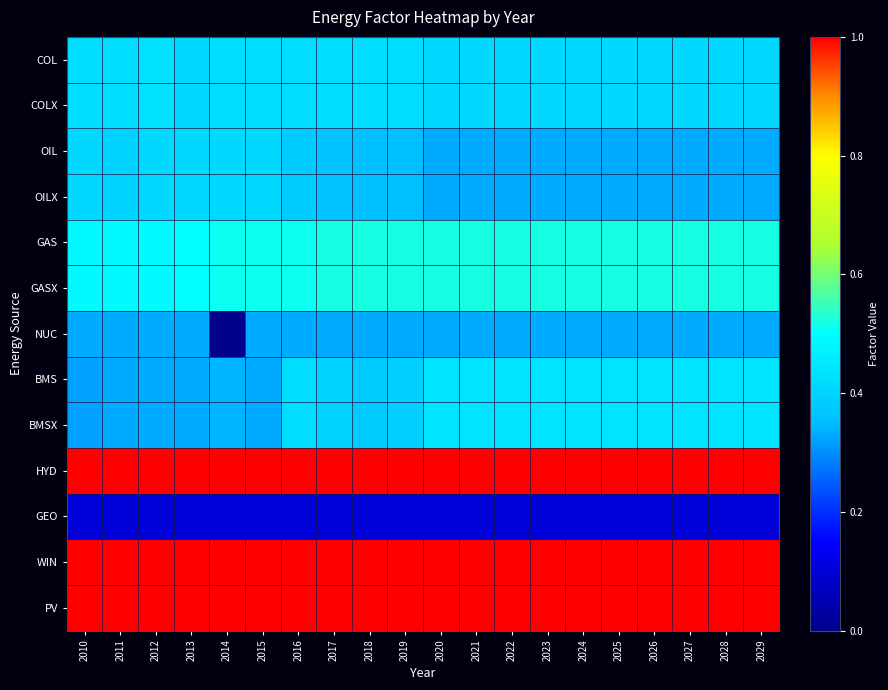

Reading left to right, extract all data points from this chart.

COL: 2010=0.4	2011=0.4	2012=0.4	2013=0.4	2014=0.4	2015=0.4	2016=0.4	2017=0.4	2018=0.4	2019=0.4	2020=0.4	2021=0.4	2022=0.4	2023=0.4	2024=0.4	2025=0.4	2026=0.4	2027=0.4	2028=0.4	2029=0.4
COLX: 2010=0.4	2011=0.4	2012=0.4	2013=0.4	2014=0.4	2015=0.4	2016=0.4	2017=0.4	2018=0.4	2019=0.4	2020=0.4	2021=0.4	2022=0.4	2023=0.4	2024=0.4	2025=0.4	2026=0.4	2027=0.4	2028=0.4	2029=0.4
OIL: 2010=0.4	2011=0.4	2012=0.4	2013=0.4	2014=0.4	2015=0.4	2016=0.4	2017=0.4	2018=0.3	2019=0.3	2020=0.3	2021=0.3	2022=0.3	2023=0.3	2024=0.3	2025=0.3	2026=0.3	2027=0.3	2028=0.3	2029=0.3
OILX: 2010=0.4	2011=0.4	2012=0.4	2013=0.4	2014=0.4	2015=0.4	2016=0.4	2017=0.4	2018=0.3	2019=0.3	2020=0.3	2021=0.3	2022=0.3	2023=0.3	2024=0.3	2025=0.3	2026=0.3	2027=0.3	2028=0.3	2029=0.3
GAS: 2010=0.5	2011=0.5	2012=0.5	2013=0.5	2014=0.5	2015=0.5	2016=0.5	2017=0.5	2018=0.5	2019=0.5	2020=0.5	2021=0.5	2022=0.5	2023=0.5	2024=0.5	2025=0.5	2026=0.5	2027=0.5	2028=0.5	2029=0.5
GASX: 2010=0.5	2011=0.5	2012=0.5	2013=0.5	2014=0.5	2015=0.5	2016=0.5	2017=0.5	2018=0.5	2019=0.5	2020=0.5	2021=0.5	2022=0.5	2023=0.5	2024=0.5	2025=0.5	2026=0.5	2027=0.5	2028=0.5	2029=0.5
NUC: 2010=0.3	2011=0.3	2012=0.3	2013=0.3	2014=0.0	2015=0.3	2016=0.3	2017=0.3	2018=0.3	2019=0.3	2020=0.3	2021=0.3	2022=0.3	2023=0.3	2024=0.3	2025=0.3	2026=0.3	2027=0.3	2028=0.3	2029=0.3
BMS: 2010=0.3	2011=0.3	2012=0.3	2013=0.3	2014=0.3	2015=0.3	2016=0.4	2017=0.4	2018=0.4	2019=0.4	2020=0.4	2021=0.4	2022=0.4	2023=0.4	2024=0.4	2025=0.4	2026=0.4	2027=0.4	2028=0.4	2029=0.4
BMSX: 2010=0.3	2011=0.3	2012=0.3	2013=0.3	2014=0.3	2015=0.3	2016=0.4	2017=0.4	2018=0.4	2019=0.4	2020=0.4	2021=0.4	2022=0.4	2023=0.4	2024=0.4	2025=0.4	2026=0.4	2027=0.4	2028=0.4	2029=0.4
HYD: 2010=1.0	2011=1.0	2012=1.0	2013=1.0	2014=1.0	2015=1.0	2016=1.0	2017=1.0	2018=1.0	2019=1.0	2020=1.0	2021=1.0	2022=1.0	2023=1.0	2024=1.0	2025=1.0	2026=1.0	2027=1.0	2028=1.0	2029=1.0
GEO: 2010=0.1	2011=0.1	2012=0.1	2013=0.1	2014=0.1	2015=0.1	2016=0.1	2017=0.1	2018=0.1	2019=0.1	2020=0.1	2021=0.1	2022=0.1	2023=0.1	2024=0.1	2025=0.1	2026=0.1	2027=0.1	2028=0.1	2029=0.1
WIN: 2010=1.0	2011=1.0	2012=1.0	2013=1.0	2014=1.0	2015=1.0	2016=1.0	2017=1.0	2018=1.0	2019=1.0	2020=1.0	2021=1.0	2022=1.0	2023=1.0	2024=1.0	2025=1.0	2026=1.0	2027=1.0	2028=1.0	2029=1.0
PV: 2010=1.0	2011=1.0	2012=1.0	2013=1.0	2014=1.0	2015=1.0	2016=1.0	2017=1.0	2018=1.0	2019=1.0	2020=1.0	2021=1.0	2022=1.0	2023=1.0	2024=1.0	2025=1.0	2026=1.0	2027=1.0	2028=1.0	2029=1.0